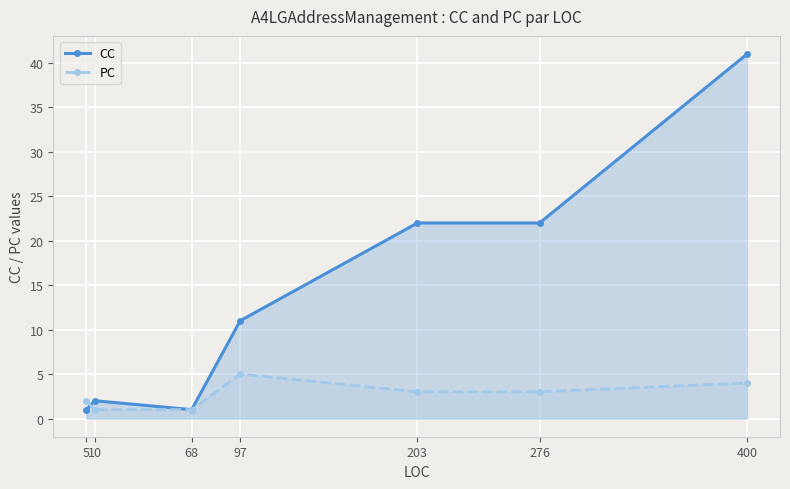

Which category has the highest value in the PC series?

97